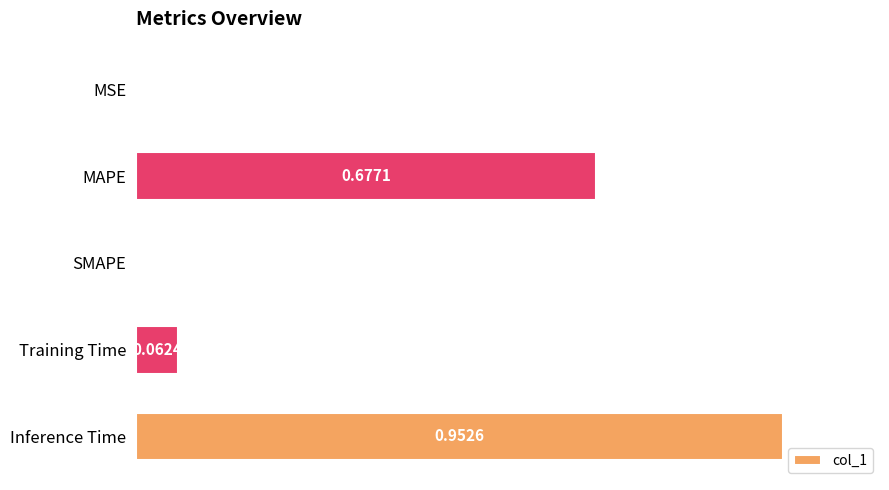

At which category does the chart reach its peak across all series?

Inference Time